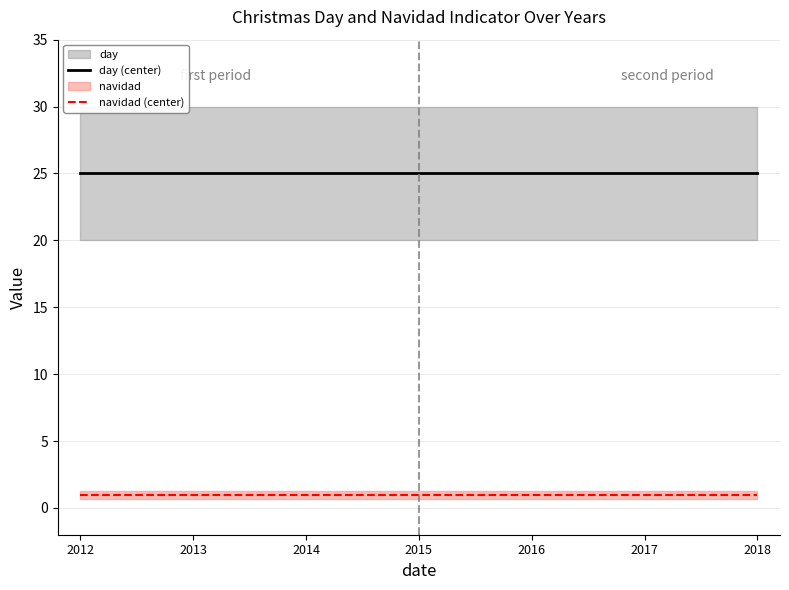

Rank the series at 2017 from highest to lowest value.

day (center), navidad (center)